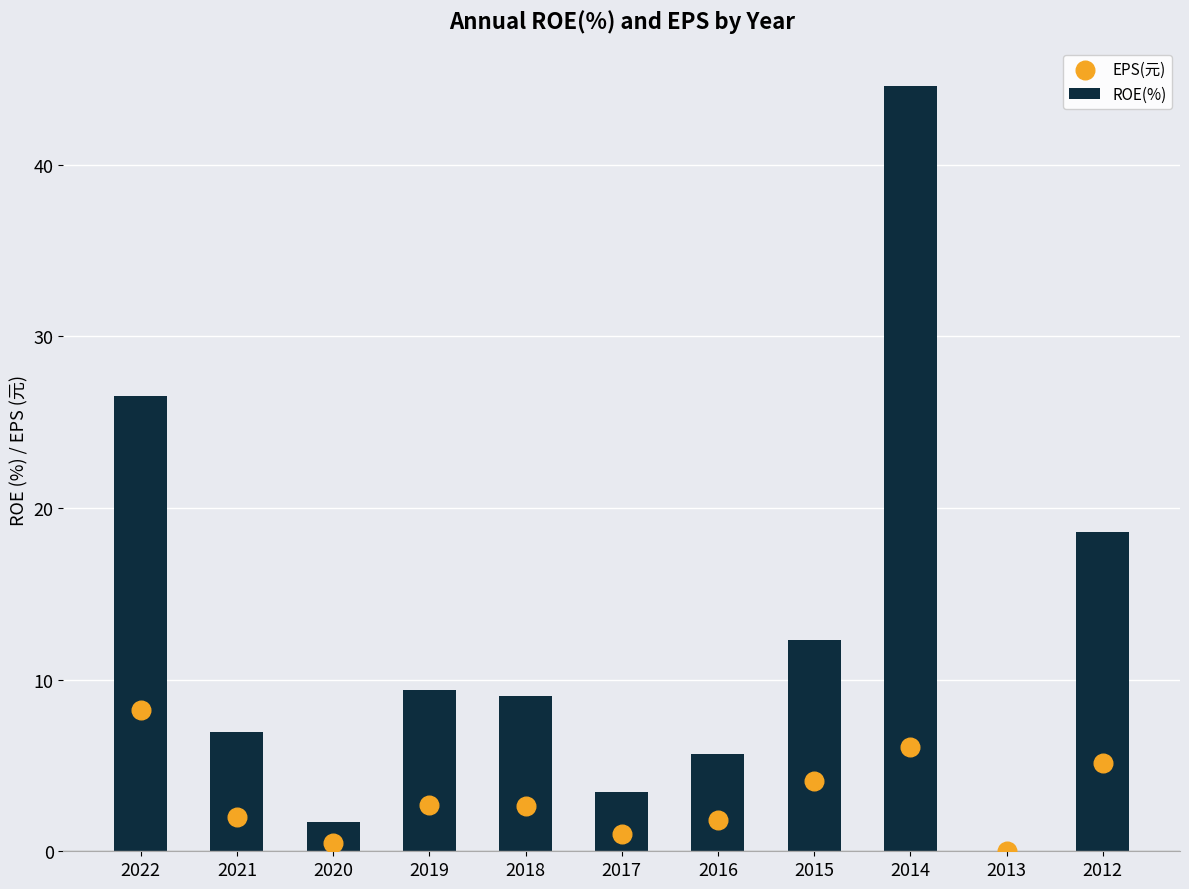

Which series reaches the minimum Y coordinate?

ROE(%)